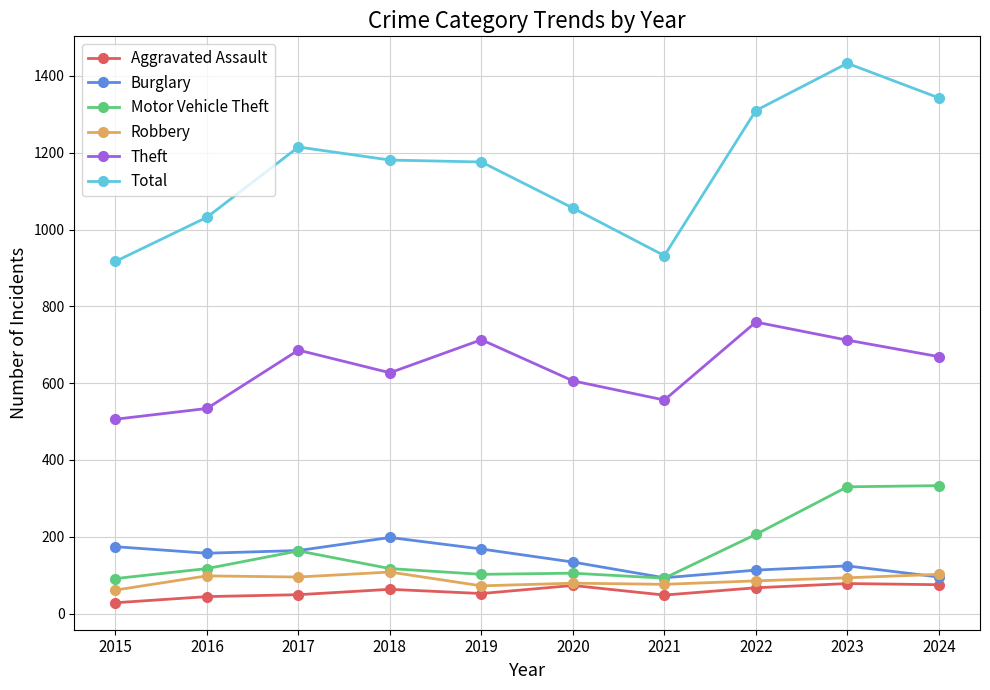

Which category has the highest value across all series?

2023